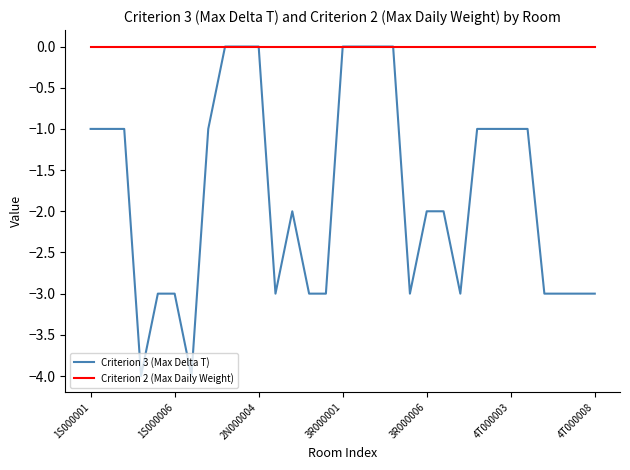

What is the average value of the Criterion 3 (Max Delta T) series?

-2